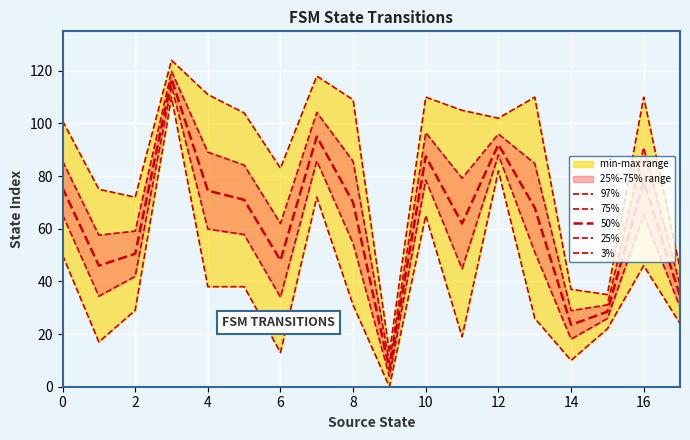

Which series has the largest total across all categories?

97%